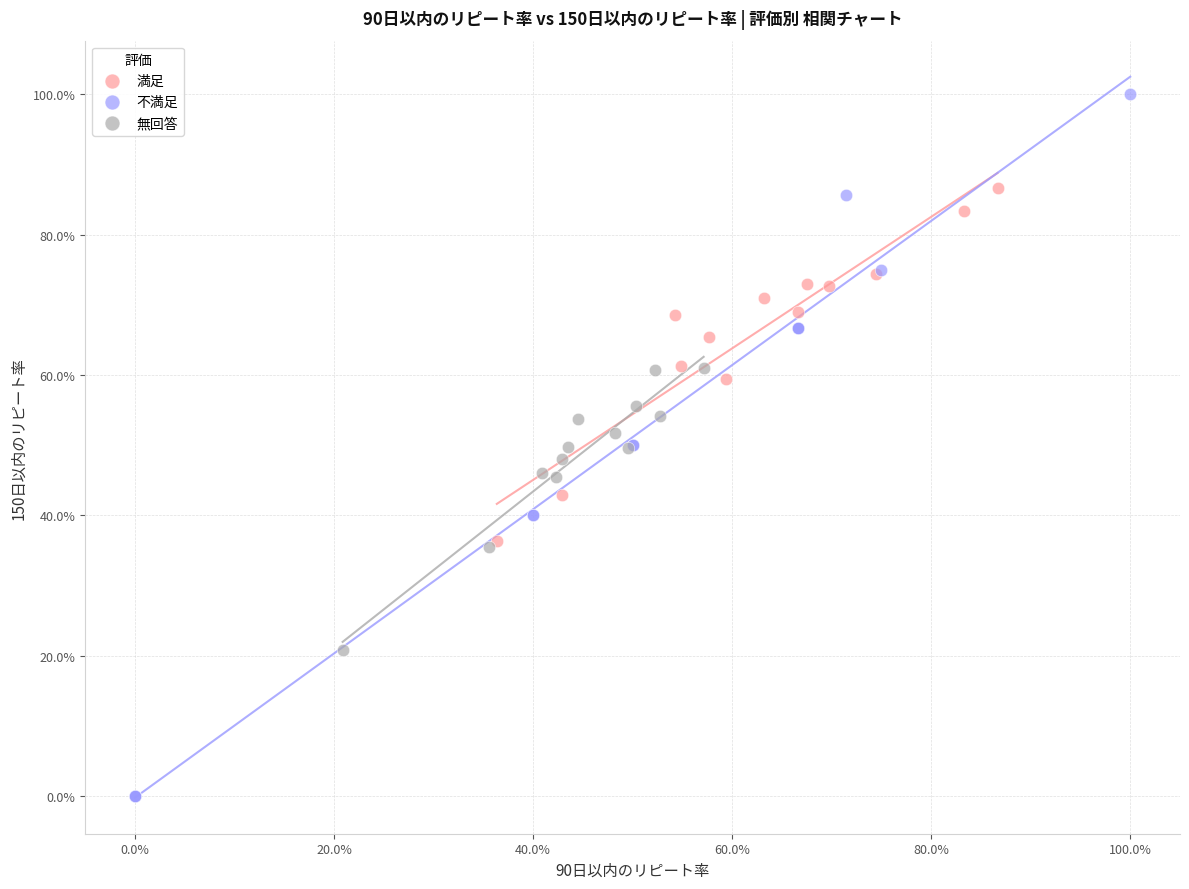

What are all the series names shown in the legend?

満足, 不満足, 無回答